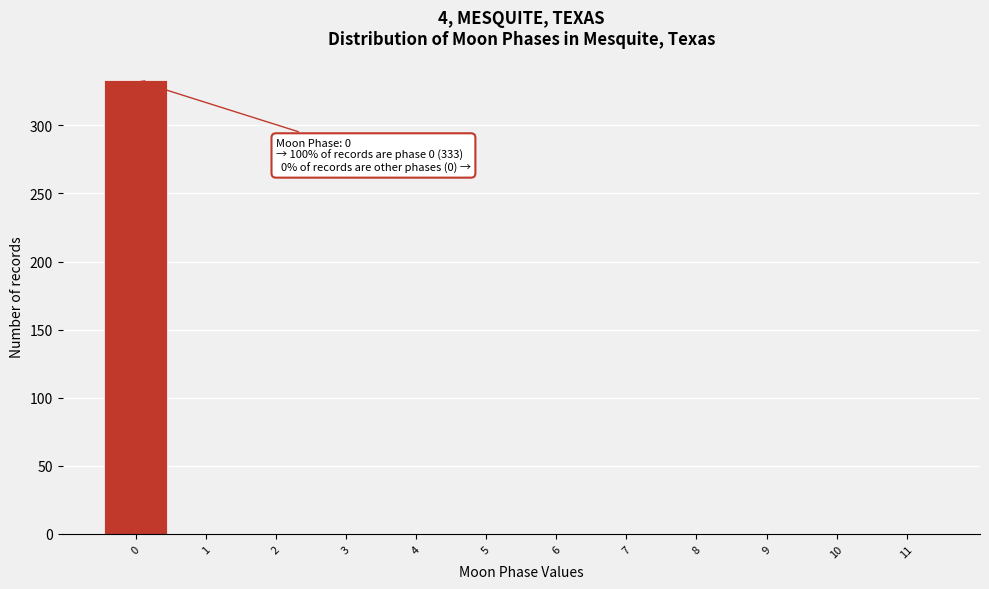

Which range on the x-axis has the tallest bar?

-0.5 to 0.5